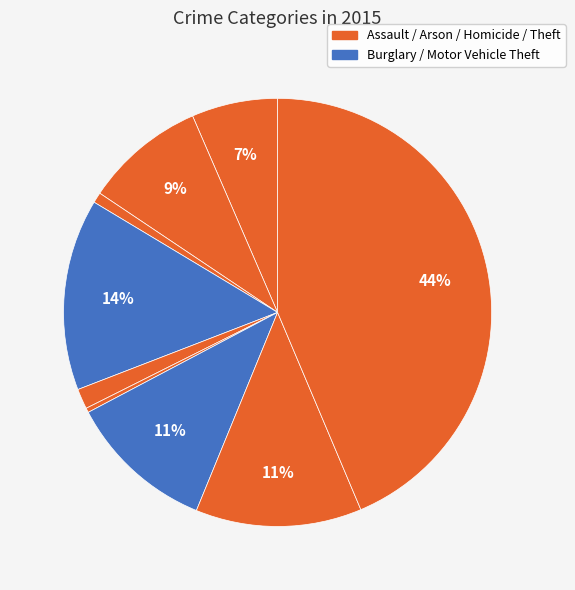

Is it true that Aggravated Battery is 9% of the pie?

True